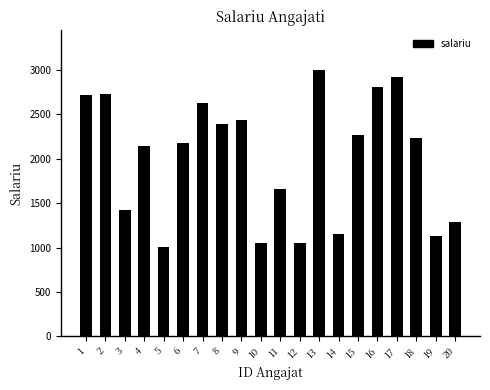

What is the difference between the values at 10 and 6?

1122